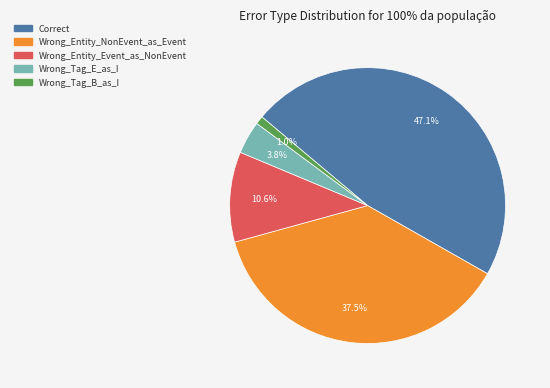

To the nearest percent, what is the combined percentage of Wrong_Entity_Event_as_NonEvent and Correct?

58%